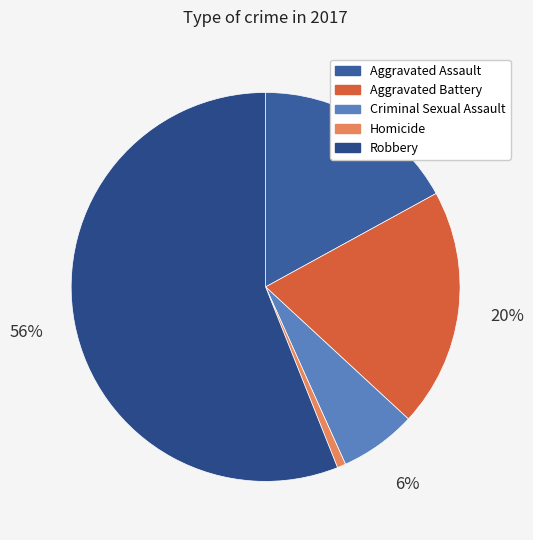

Which has a higher value, Aggravated Assault or Homicide?

Aggravated Assault